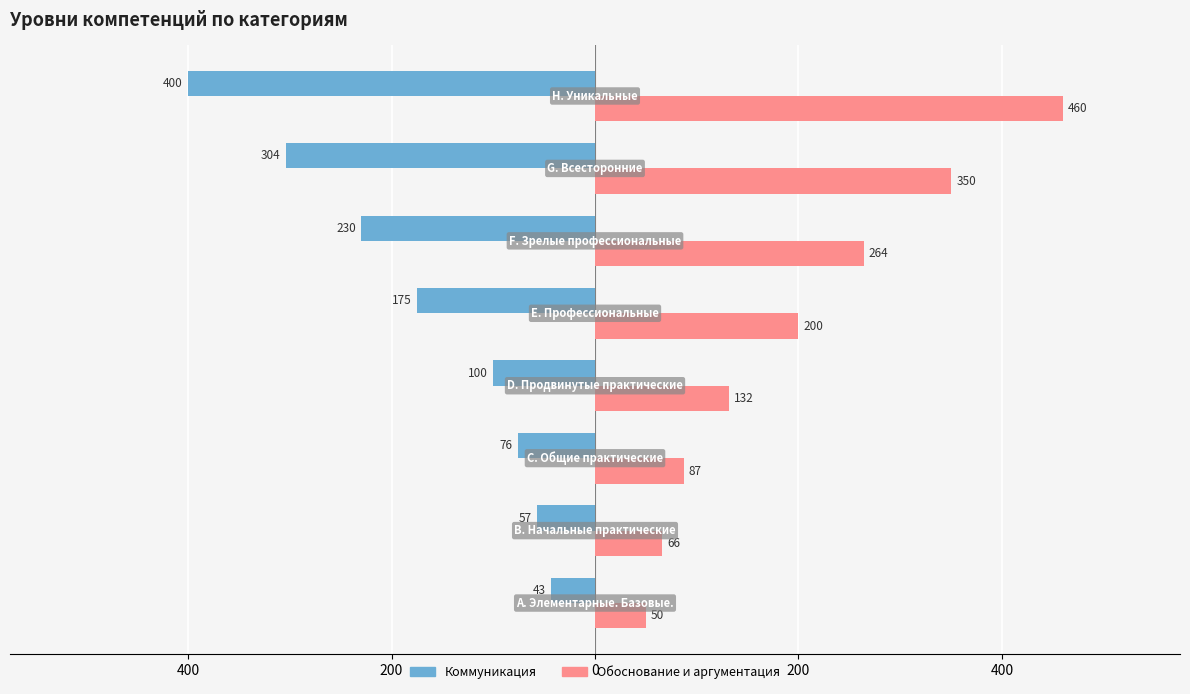

What are all the series names shown in the legend?

Коммуникация, Обоснование и аргументация